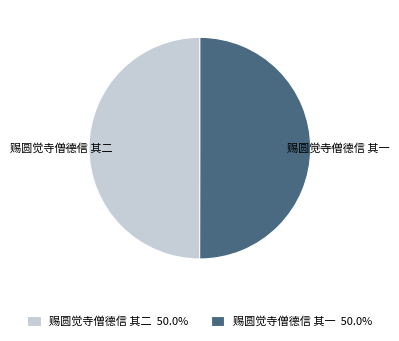

What is the ratio of the value at 赐圆觉寺僧德信 其一 to the value at 赐圆觉寺僧德信 其二?

1.0